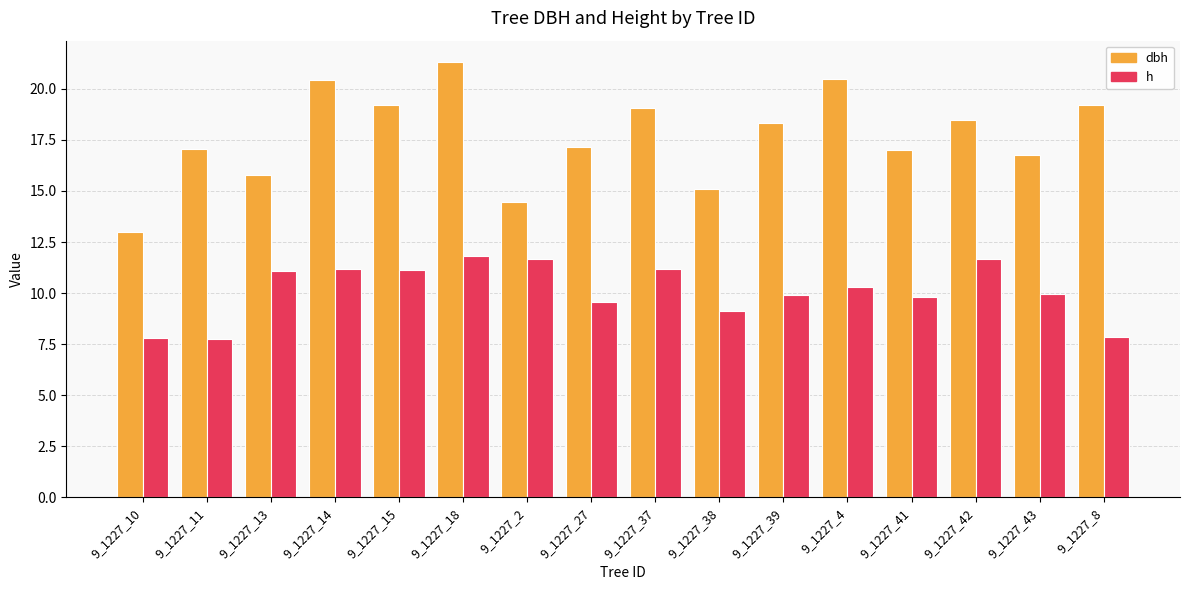

What value does the h series have at 9_1227_8?

7.9